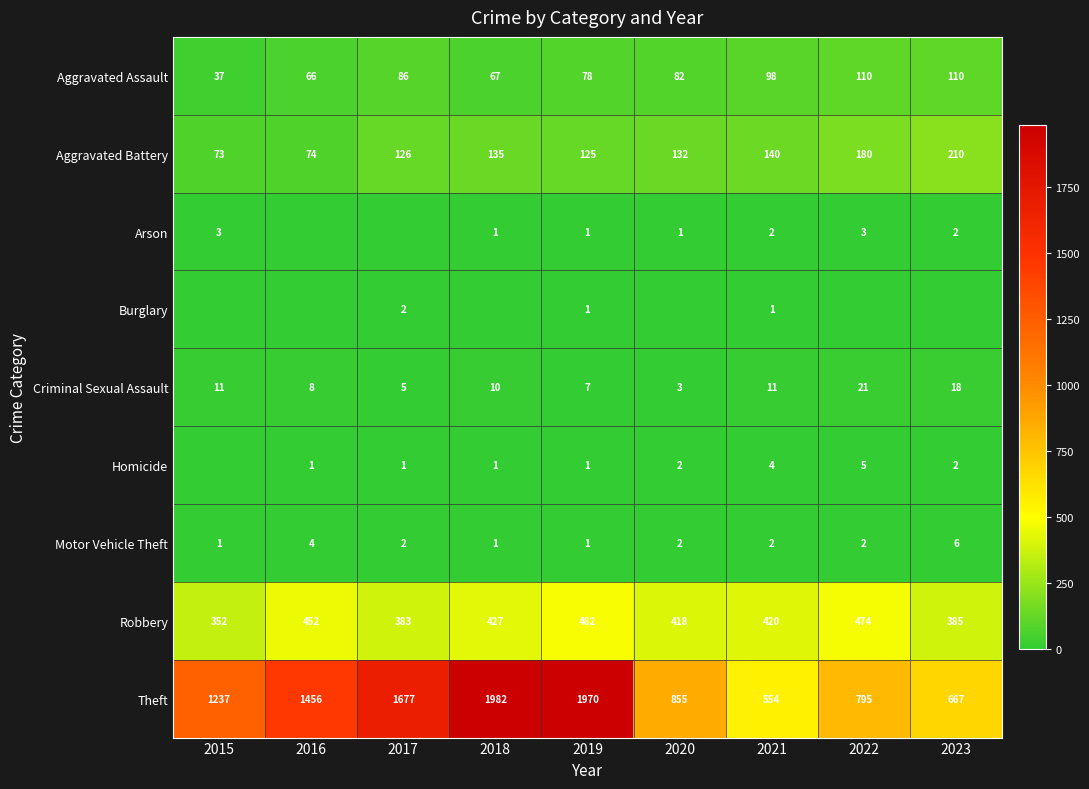

At which category is the sum across all series the highest?

2019